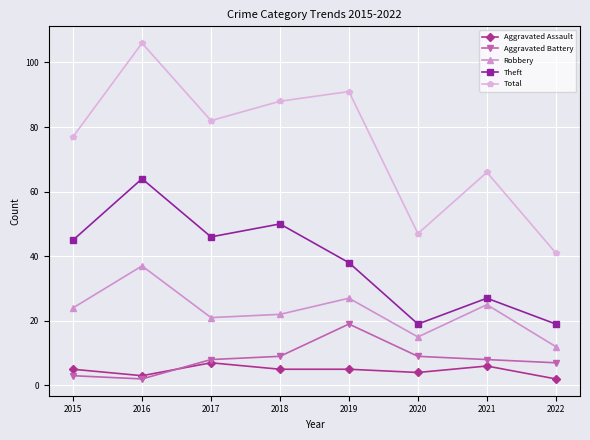

What value does the Robbery series have at 2019?

27